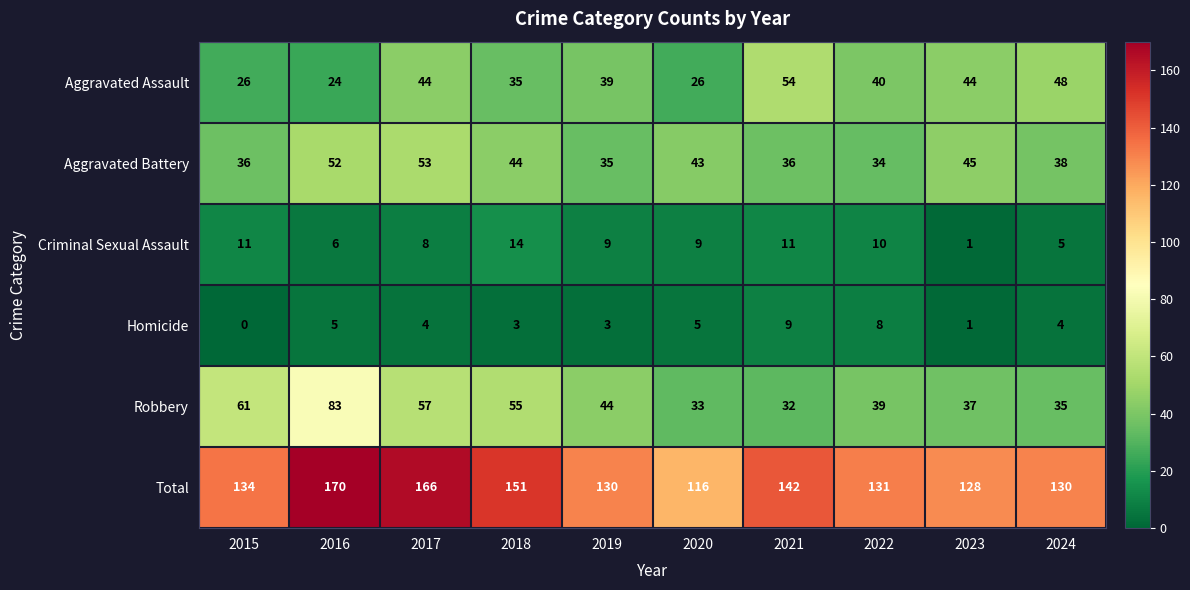

Where is Robbery nearest to the value 57?

2017